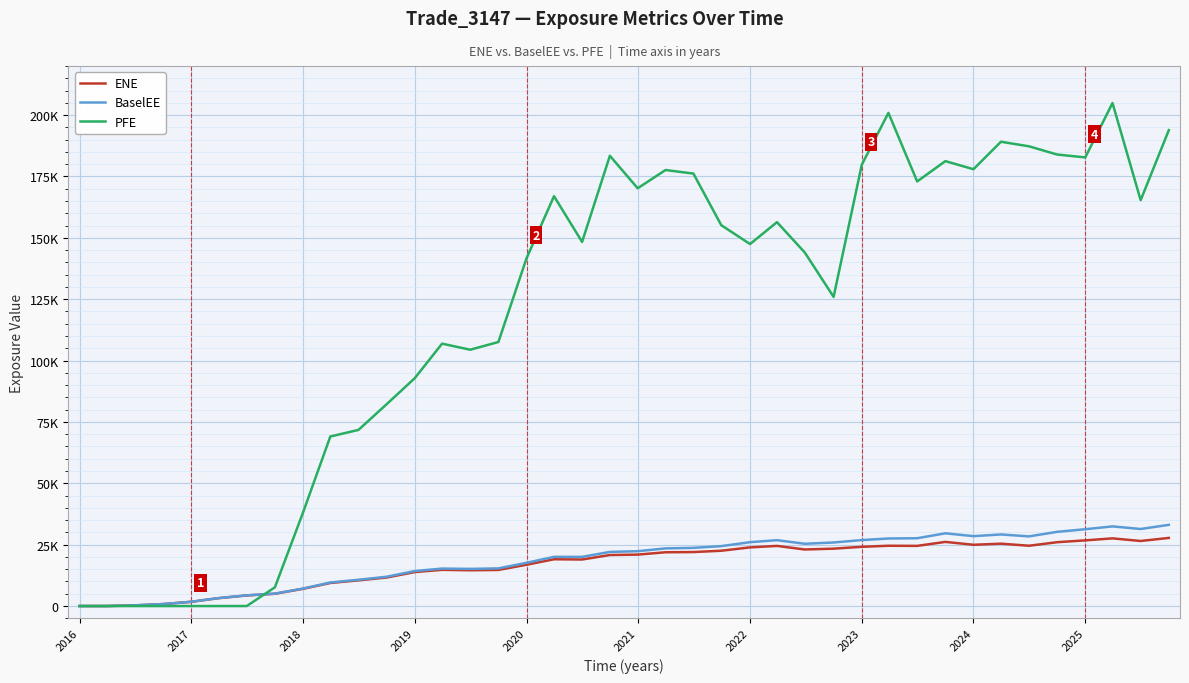

How many interior local peaks does the ENE series have?

7